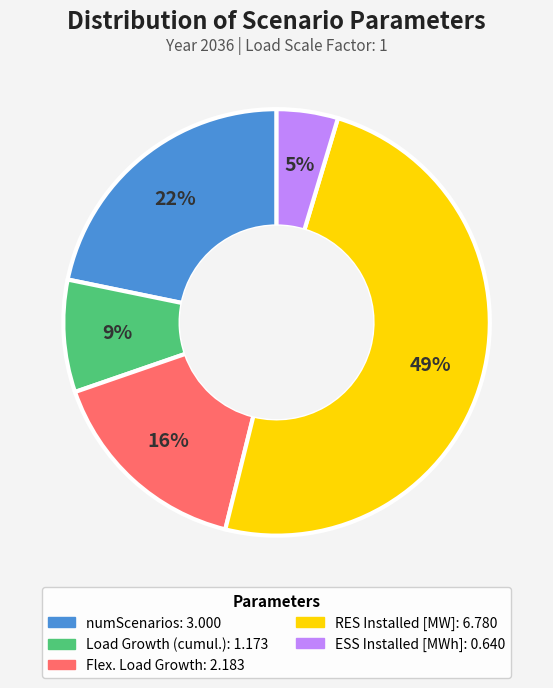

What is the largest slice in the pie chart?

RES Installed [MW]